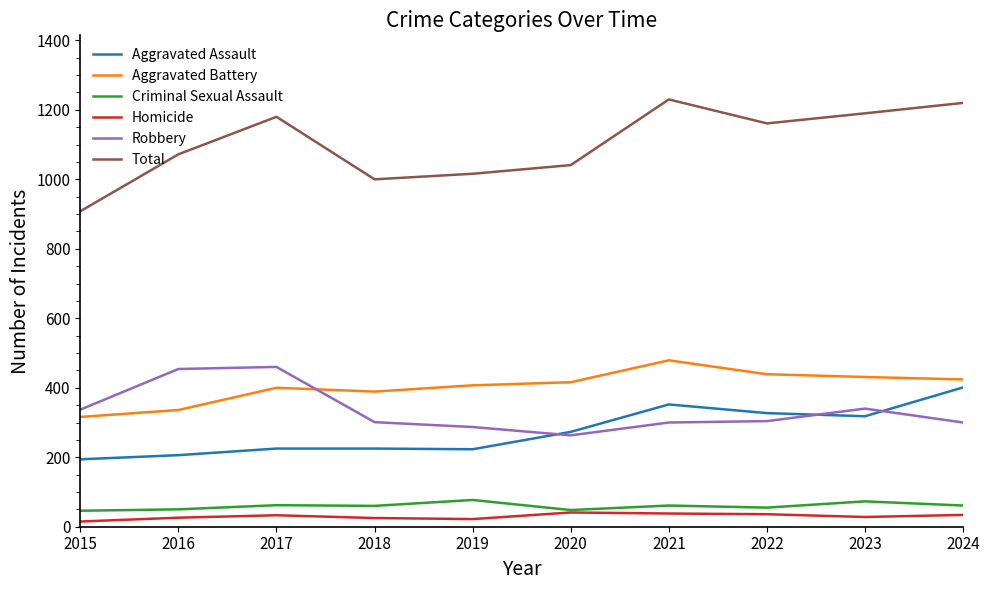

True or false: Aggravated Assault and Criminal Sexual Assault intersect in this chart.

False